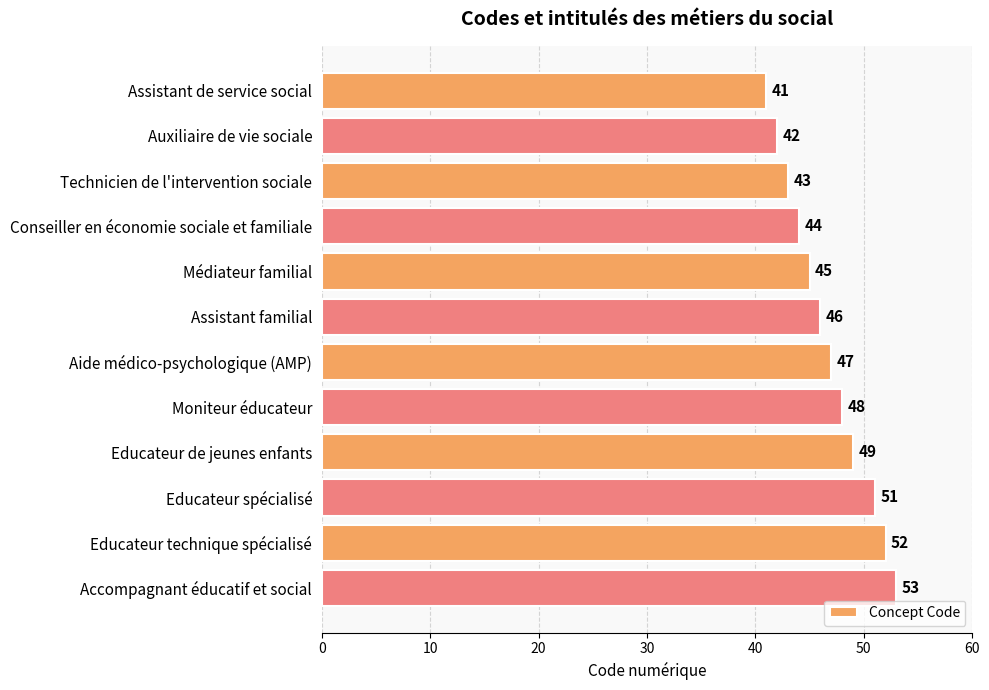

Count the number of data series in this chart.

1